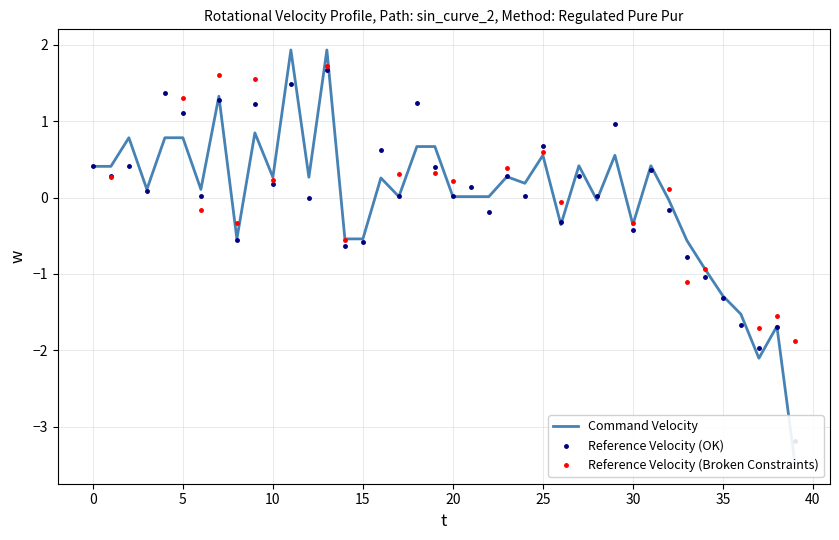

What is the approximate value of Reference Velocity (OK) at 36?

-1.7